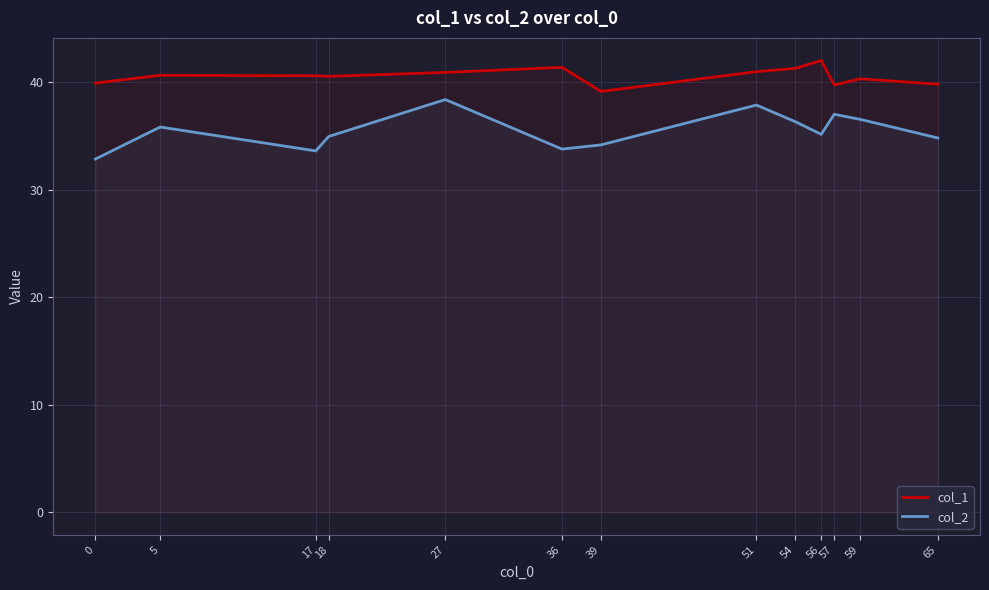

What is the spread (max minus min) of values at 5?

4.8